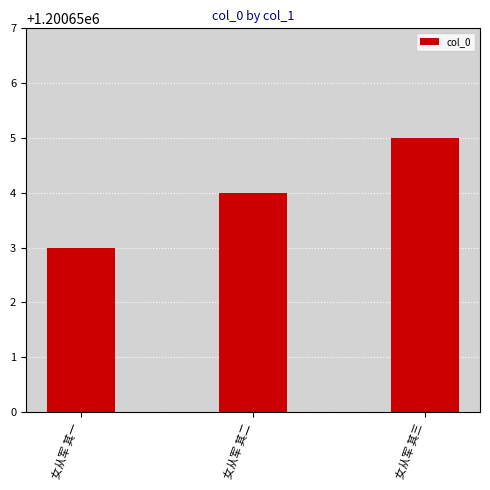

How many distinct data groups are displayed?

1